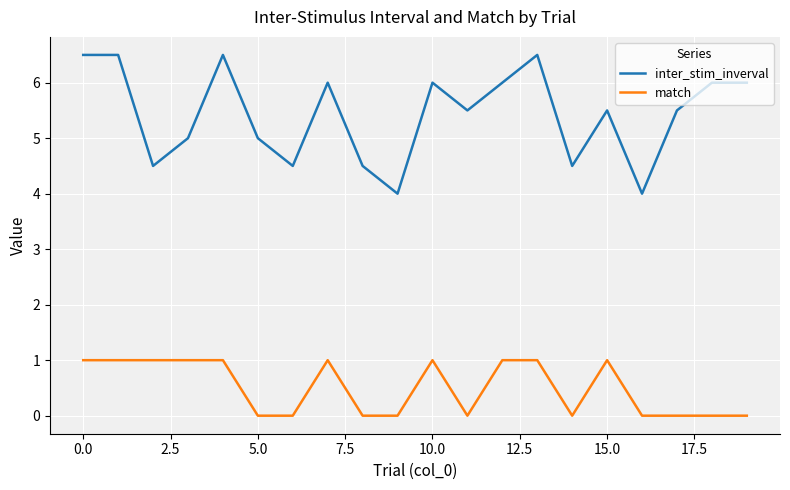

What is the difference between the maximum and minimum values in the match series?

1.0